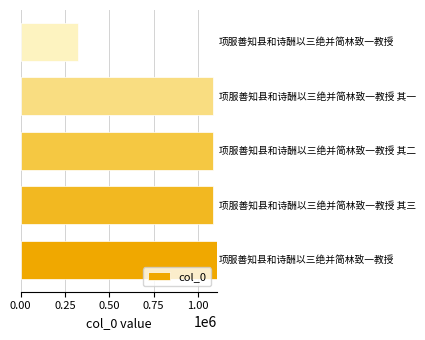

What is the difference between the maximum and minimum values?

783986